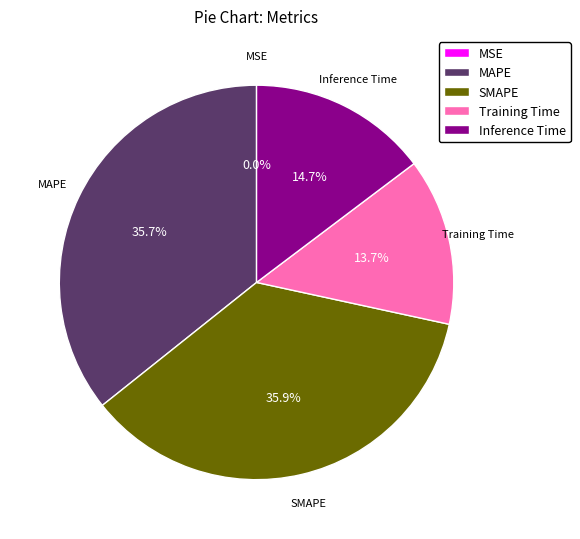

What portion of the pie excludes SMAPE?

64.1%